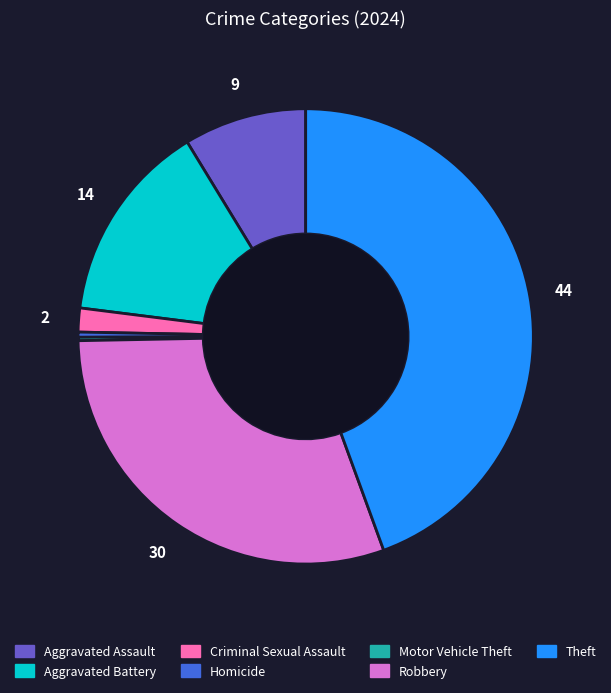

Do Criminal Sexual Assault and Homicide together represent more than half of the pie?

No